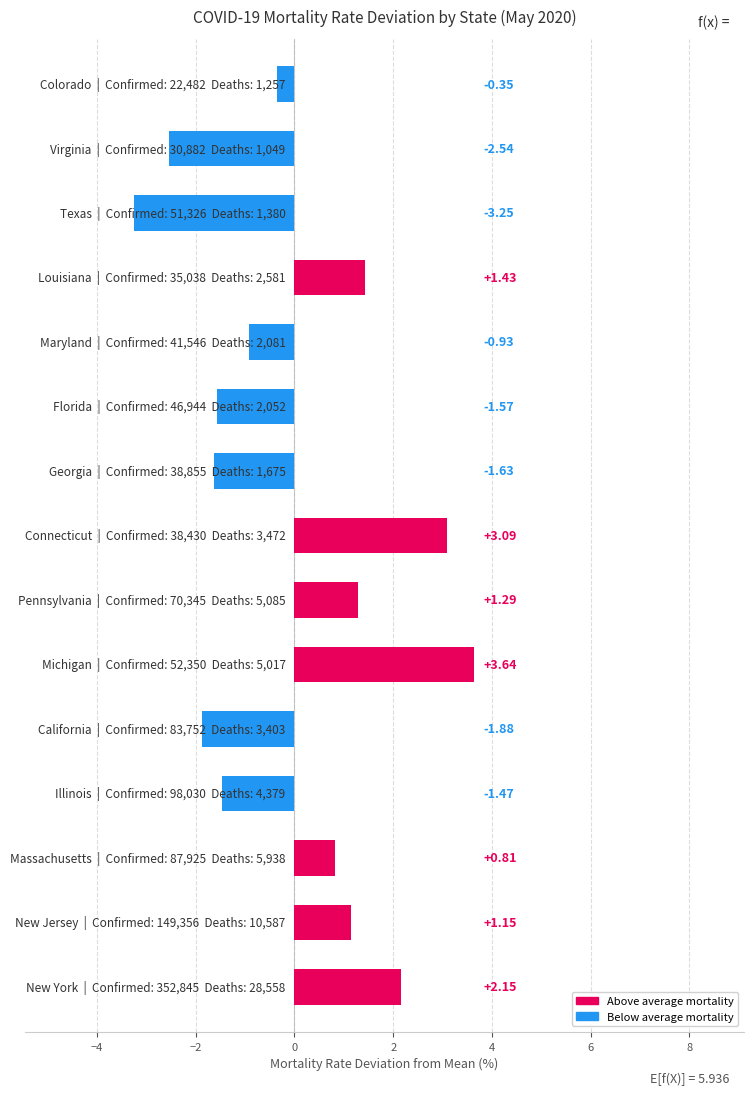

Count the number of data series in this chart.

1